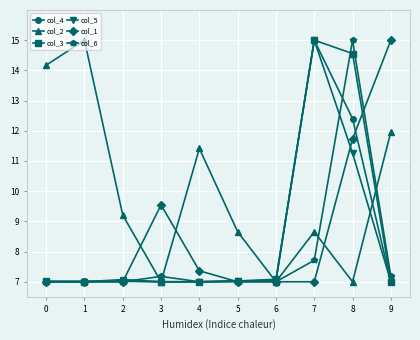

What is the value of the col_4 point at the 10th from the left?

7.0